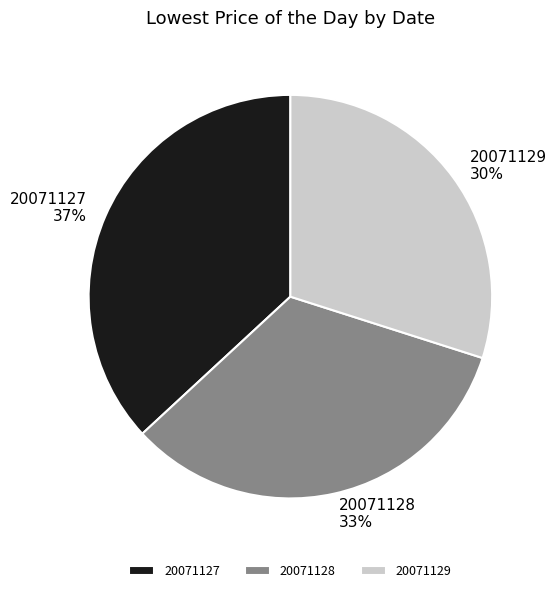

To the nearest percent, what percentage of the pie is 20071128?

33%